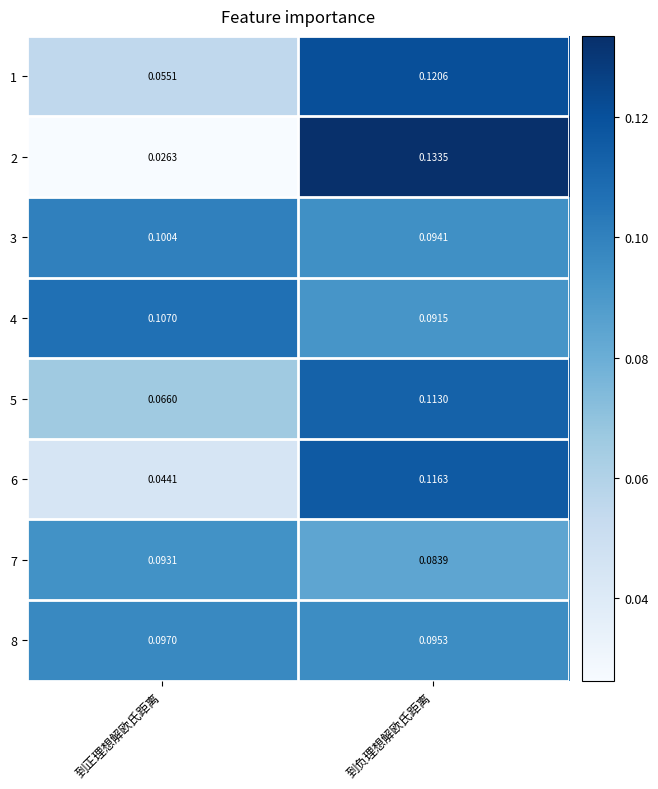

At which category does the chart reach its minimum across all series?

到正理想解欧氏距离